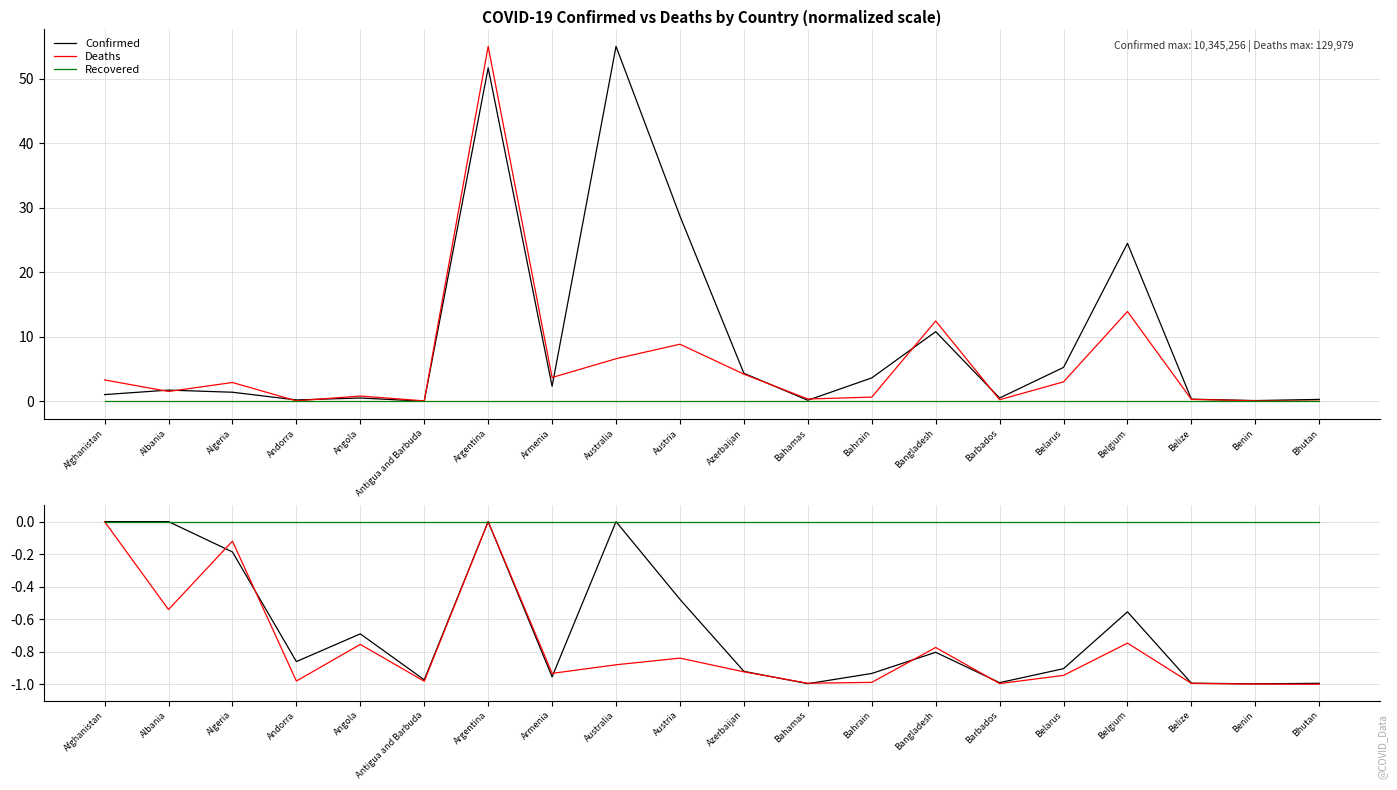

At which label is Deaths closest to 0?

Afghanistan